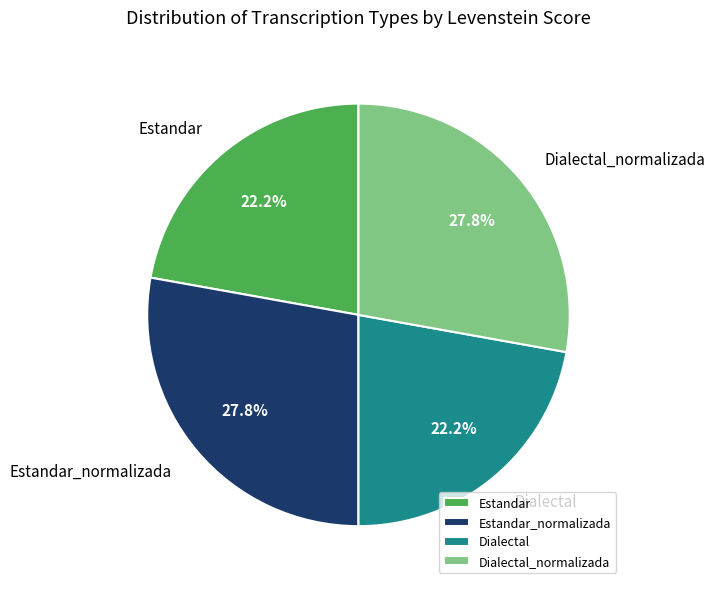

How many segments does this pie chart have?

4